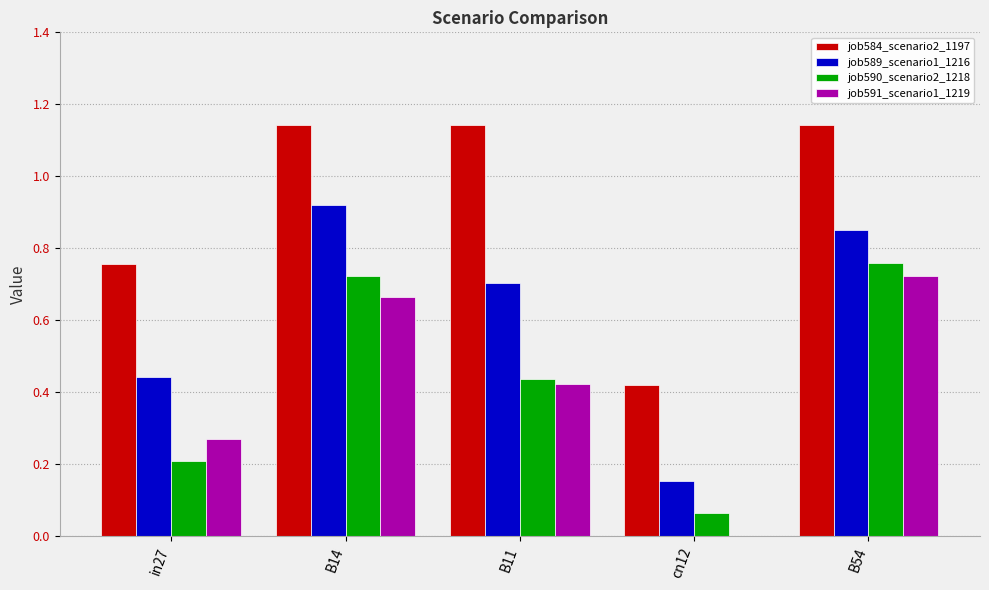

Between B14 and cn12, which series saw the biggest shift?

job589_scenario1_1216